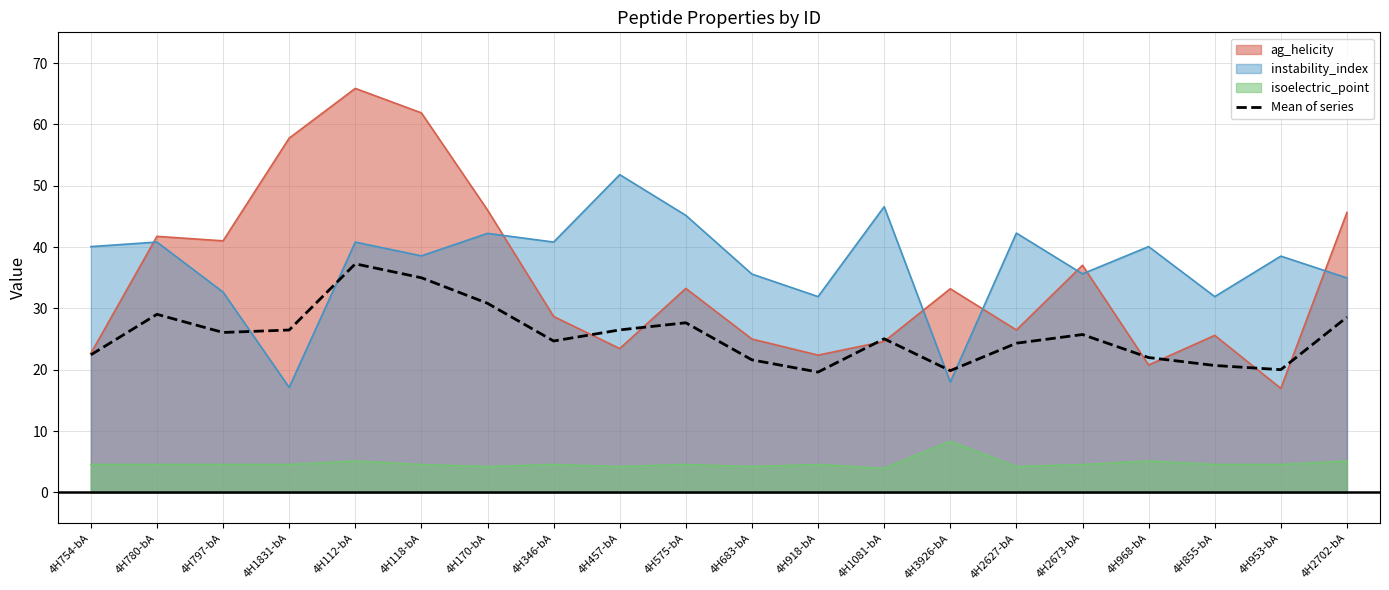

Between 4H2702-bA and 4H2627-bA, which is larger?

4H2702-bA